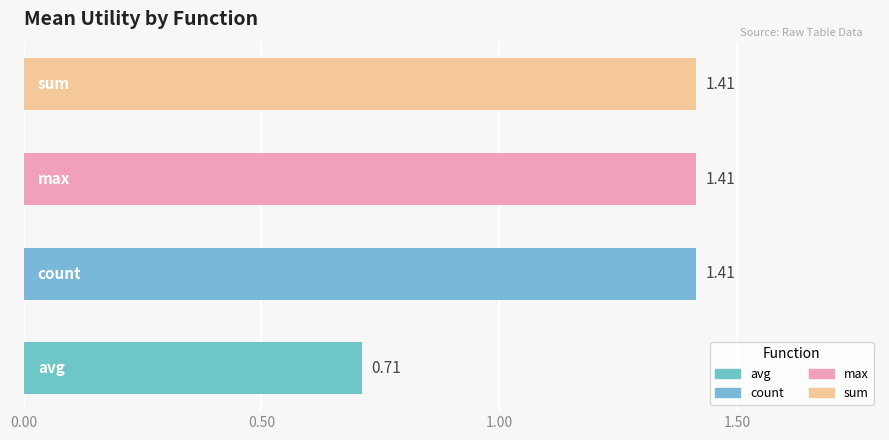

What is the average value?

1.2